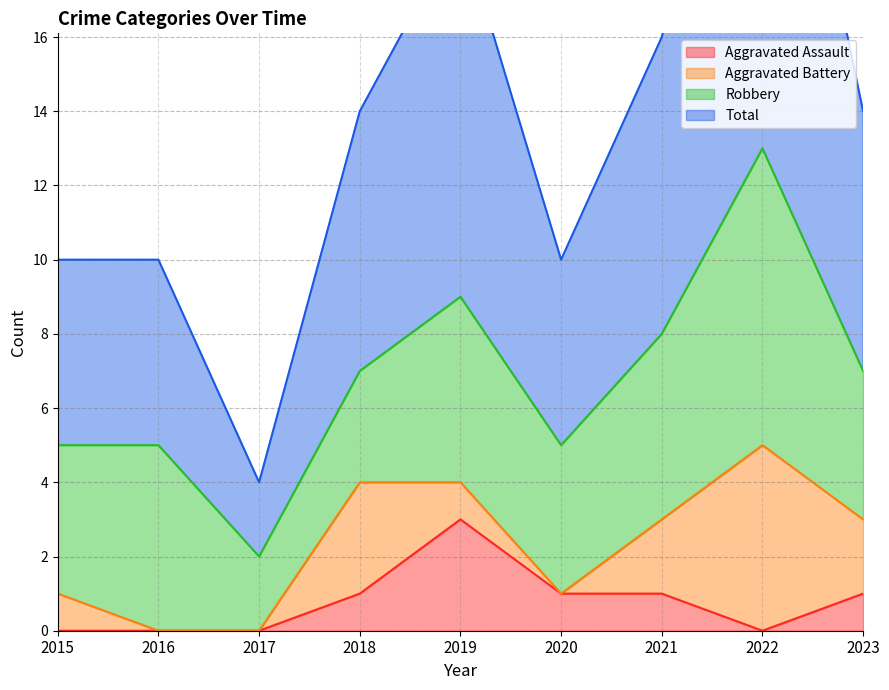

The Aggravated Assault series shows 1 at 2021. True or false?

True